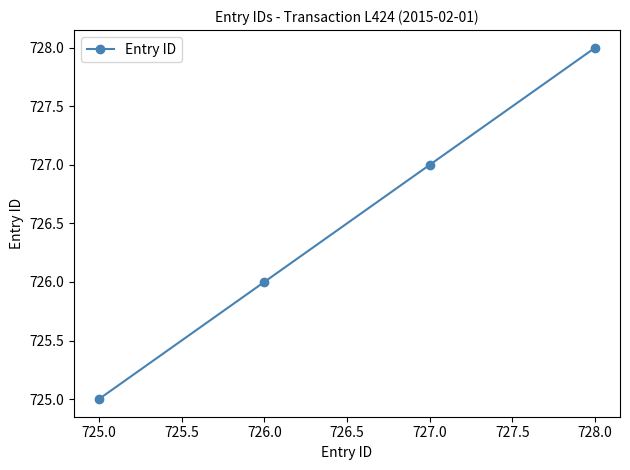

Which label corresponds to the largest value in the chart?

728.0